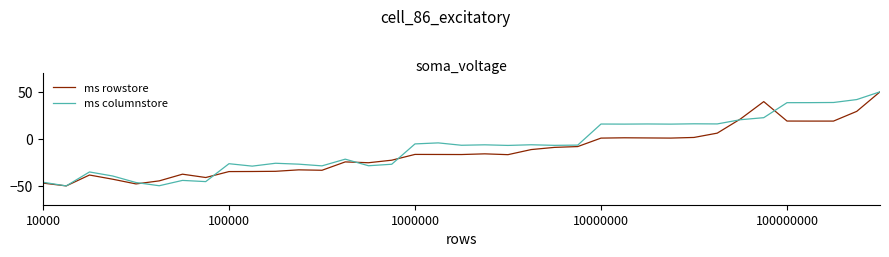

Which series has the largest total across all categories?

ms columnstore